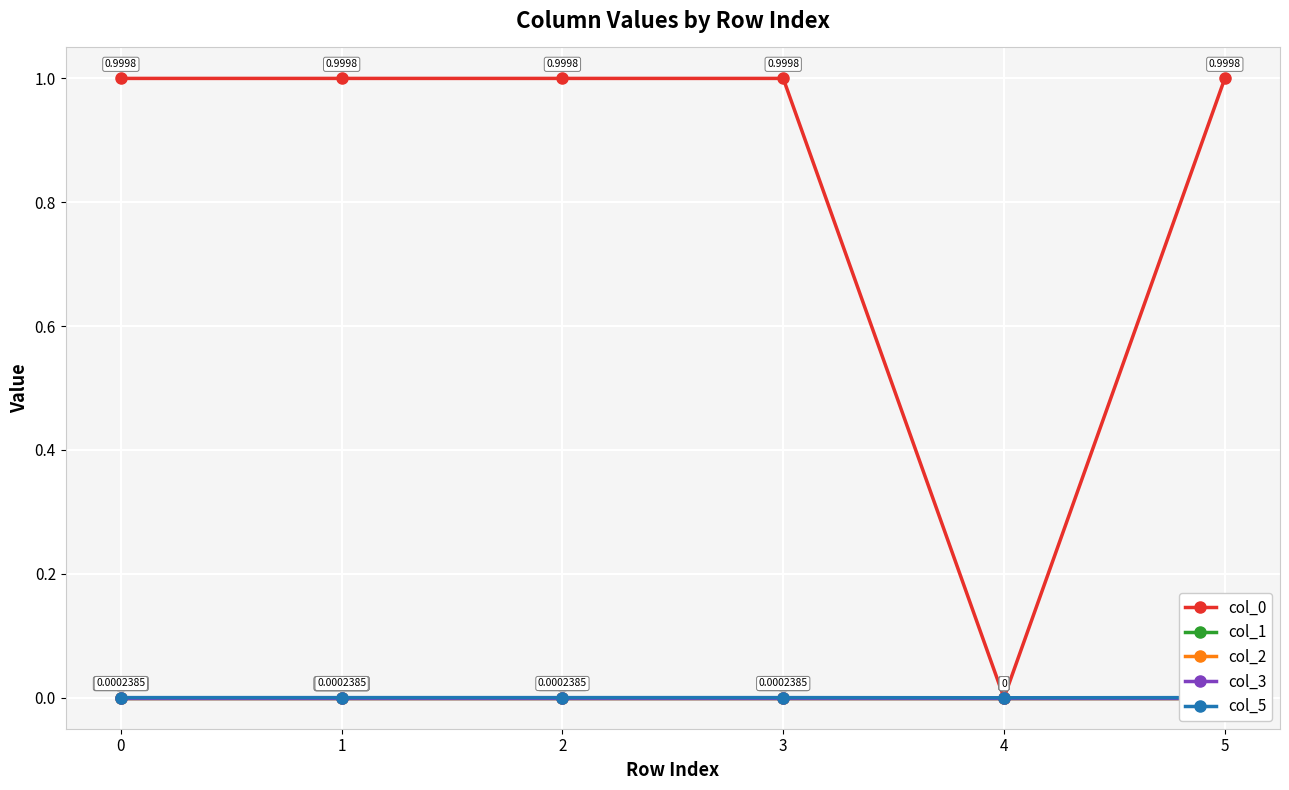

What is the sum of the col_0 values at 2 and 5?

2.0